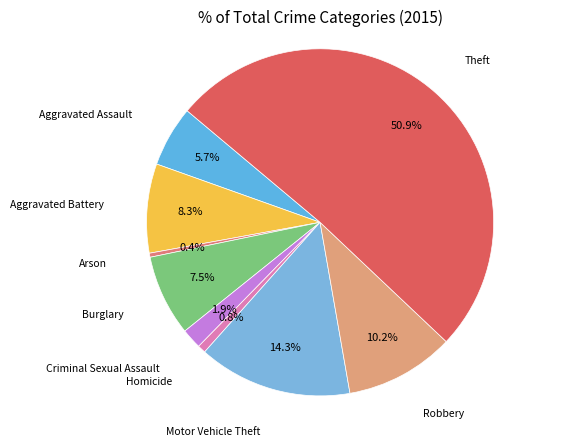

Is Aggravated Assault the majority of the pie?

No